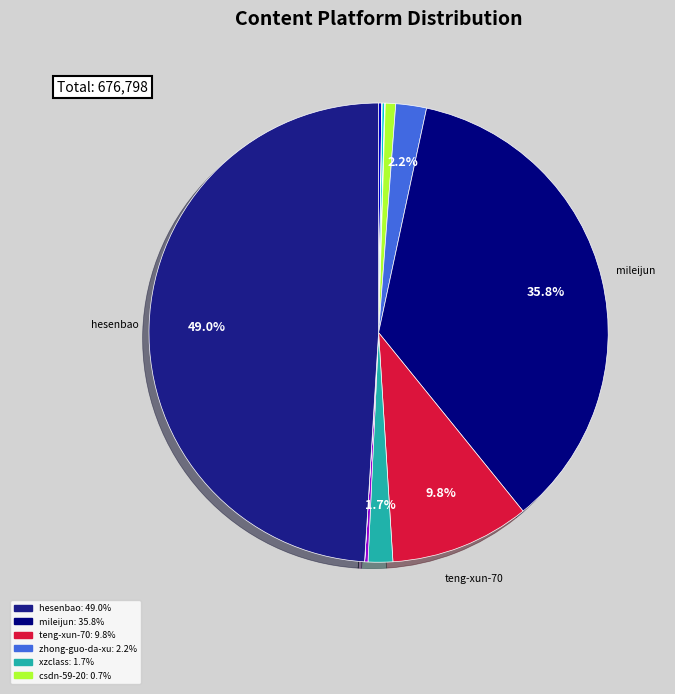

Which category has the smallest portion of the pie?

peng-hua-32-11